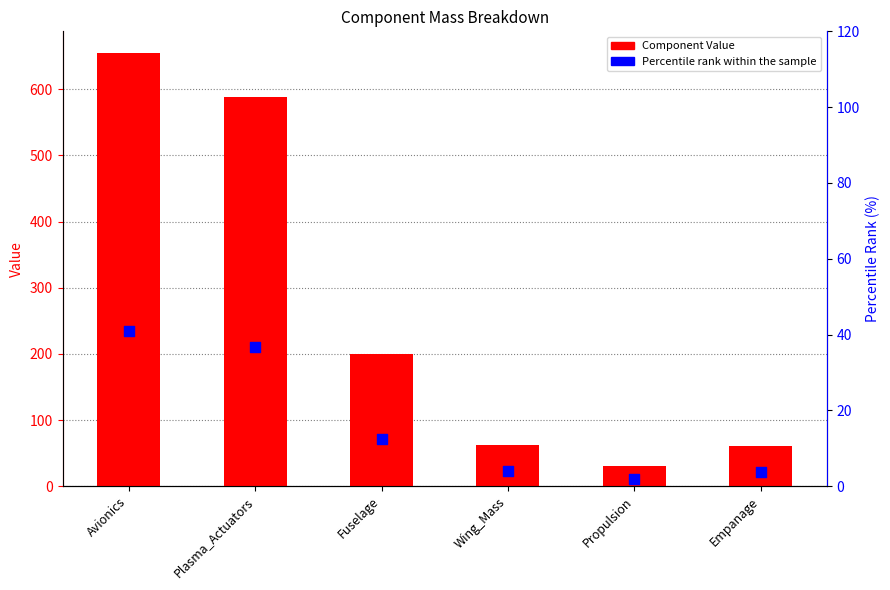

At which category is the sum across all series the highest?

Avionics